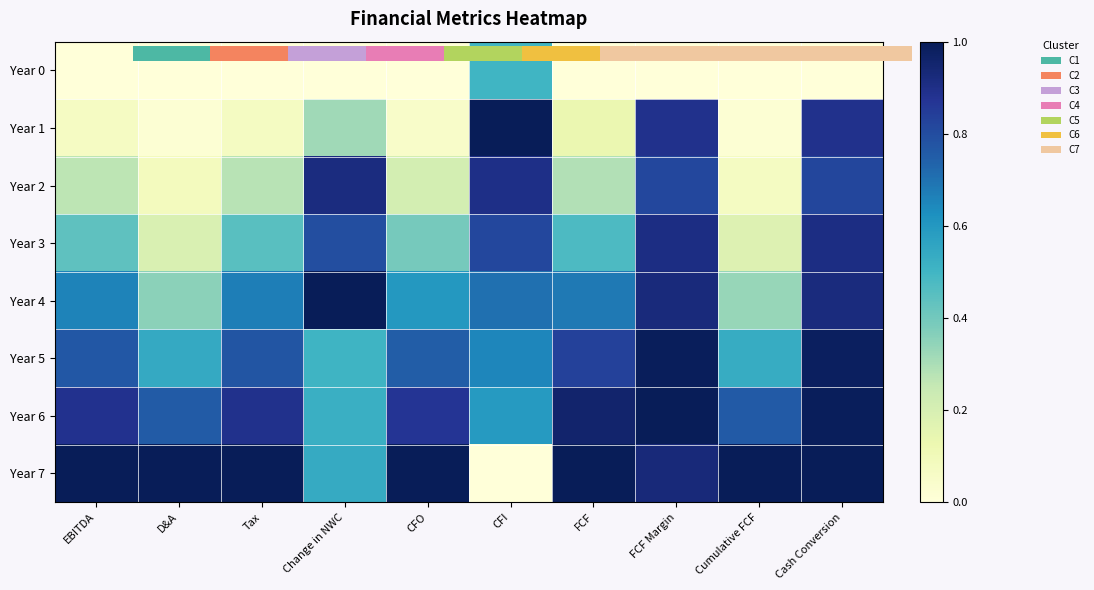

Count the number of categories in the chart.

10